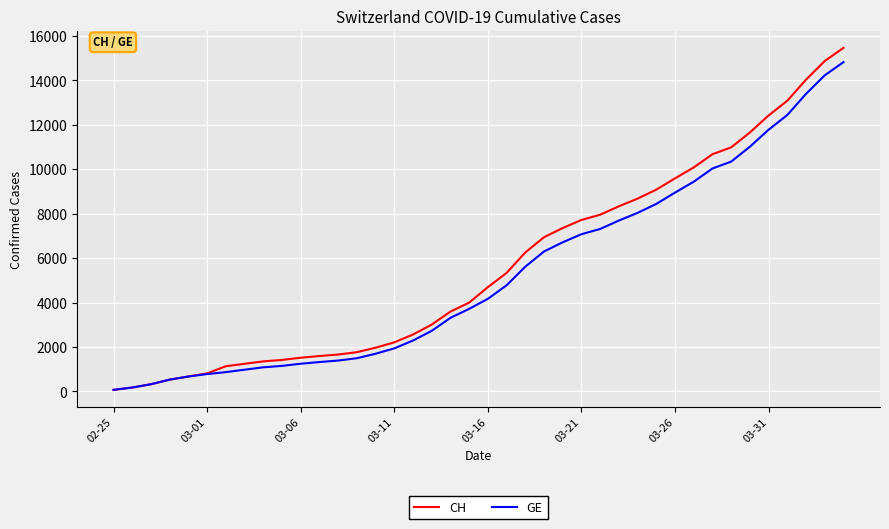

At how many categories does at least one series exceed 14976?

1